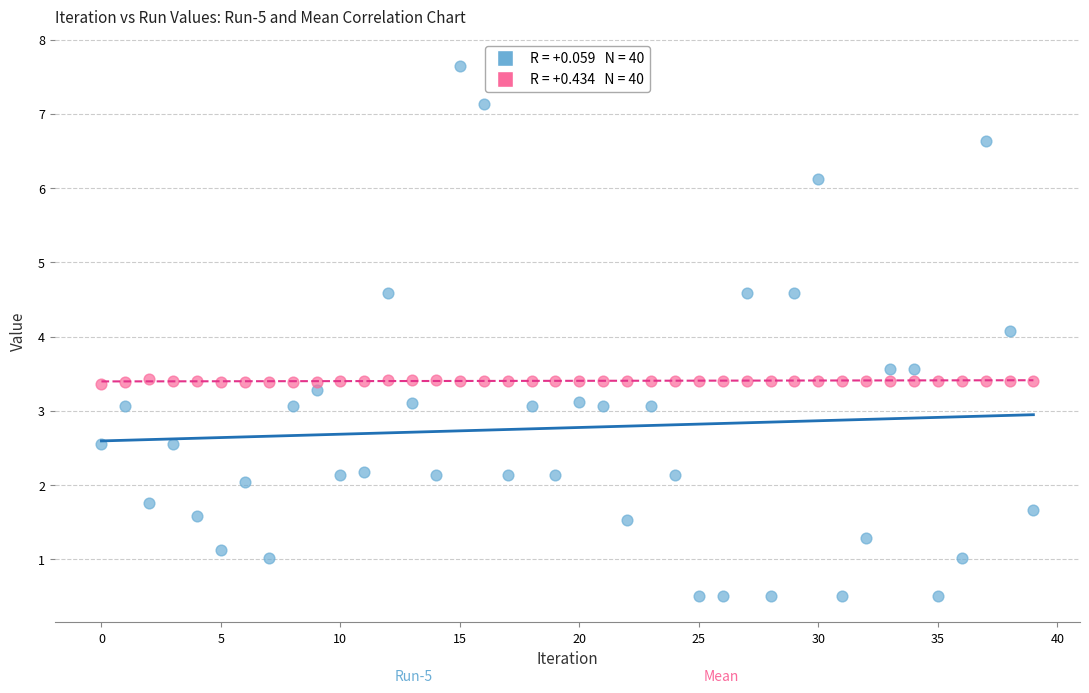

Across all data points, what is the range of Y values (max minus min)?

7.1